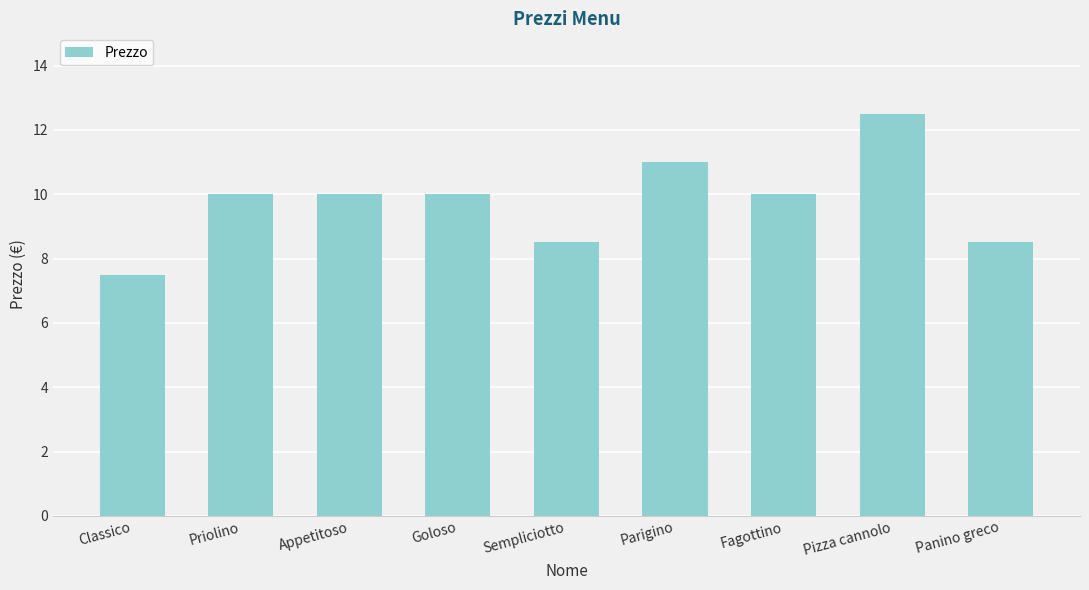

How many categories are shown in the chart?

9